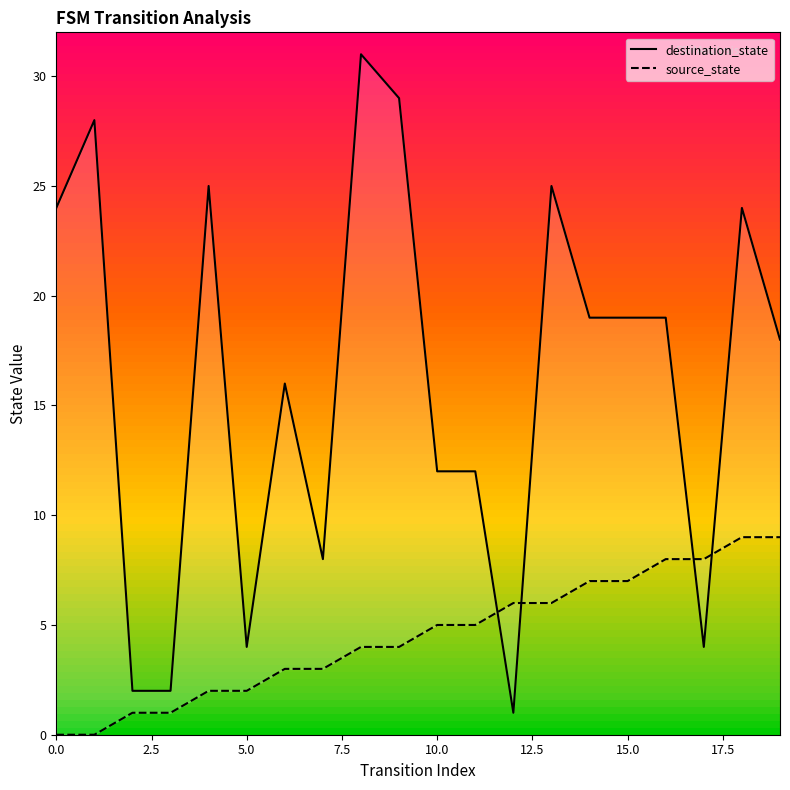

What is the total value across all series at 11?

17